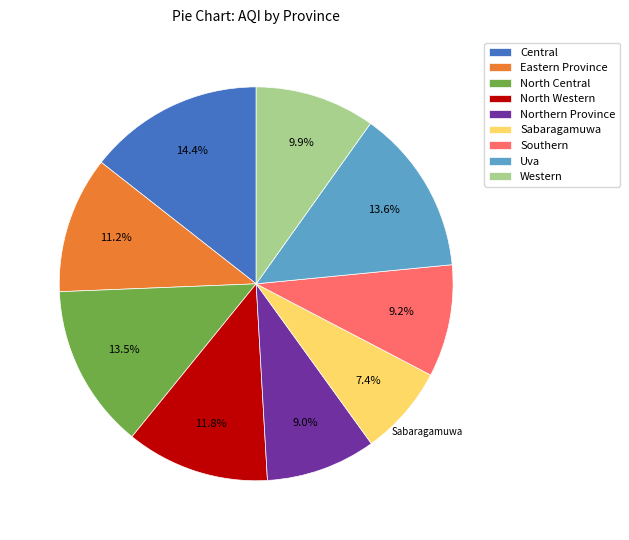

To the nearest percent, what is the difference between the Sabaragamuwa and North Central slice percentages?

6%